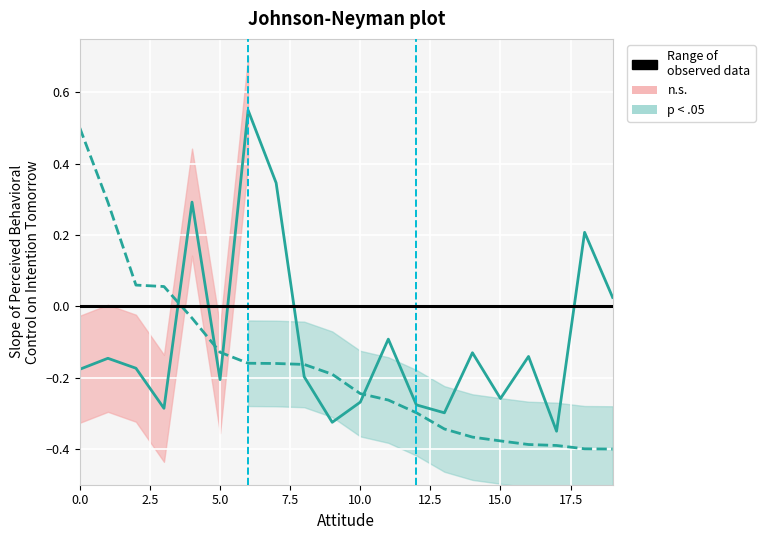

Reading left to right, list all the values displayed in this chart.

등락률: 0=0.5	1=0.3	2=0.1	3=0.1	4=-0.0	5=-0.1	6=-0.2	7=-0.2	8=-0.2	9=-0.2	10=-0.2	11=-0.3	12=-0.3	13=-0.3	14=-0.4	15=-0.4	16=-0.4	17=-0.4	18=-0.4	19=-0.4
매수매도잔량비: 0=-0.2	1=-0.1	2=-0.2	3=-0.3	4=0.3	5=-0.2	6=0.6	7=0.3	8=-0.2	9=-0.3	10=-0.3	11=-0.1	12=-0.3	13=-0.3	14=-0.1	15=-0.3	16=-0.1	17=-0.3	18=0.2	19=0.0